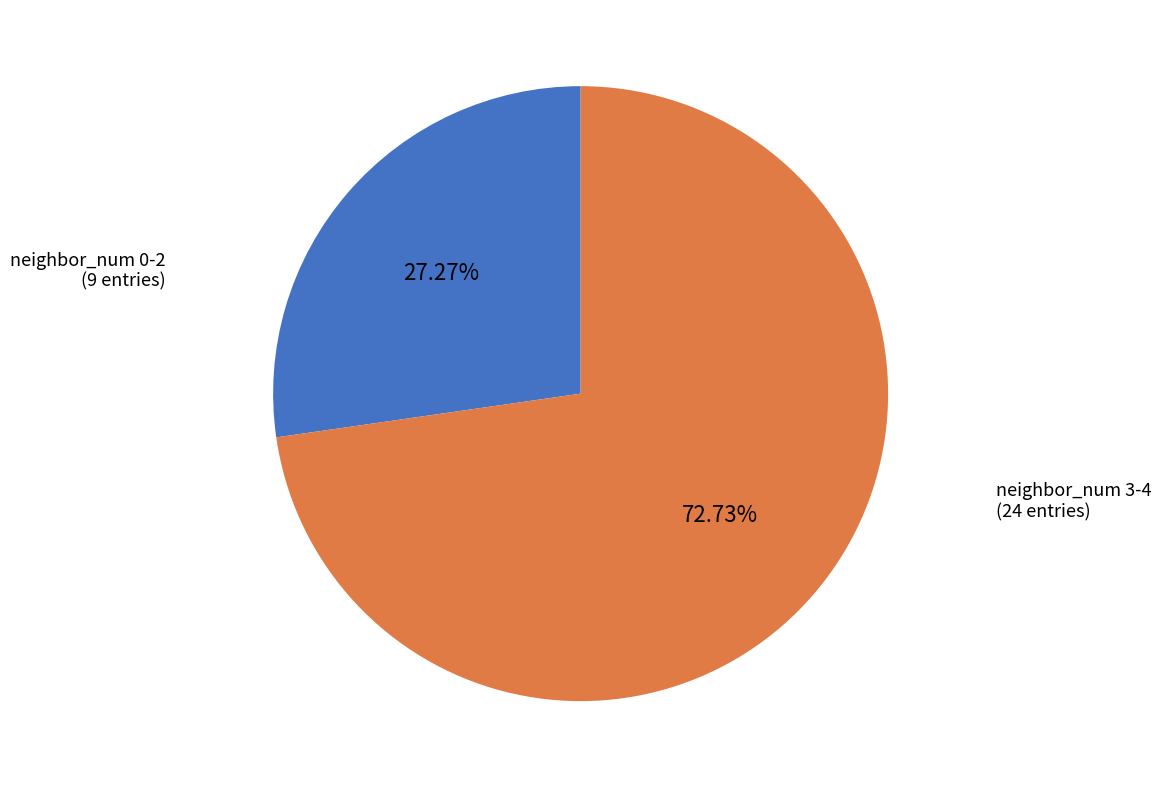

Do neighbor_num 0-2 (9 entries) and neighbor_num 3-4 (24 entries) together represent more than half of the pie?

Yes